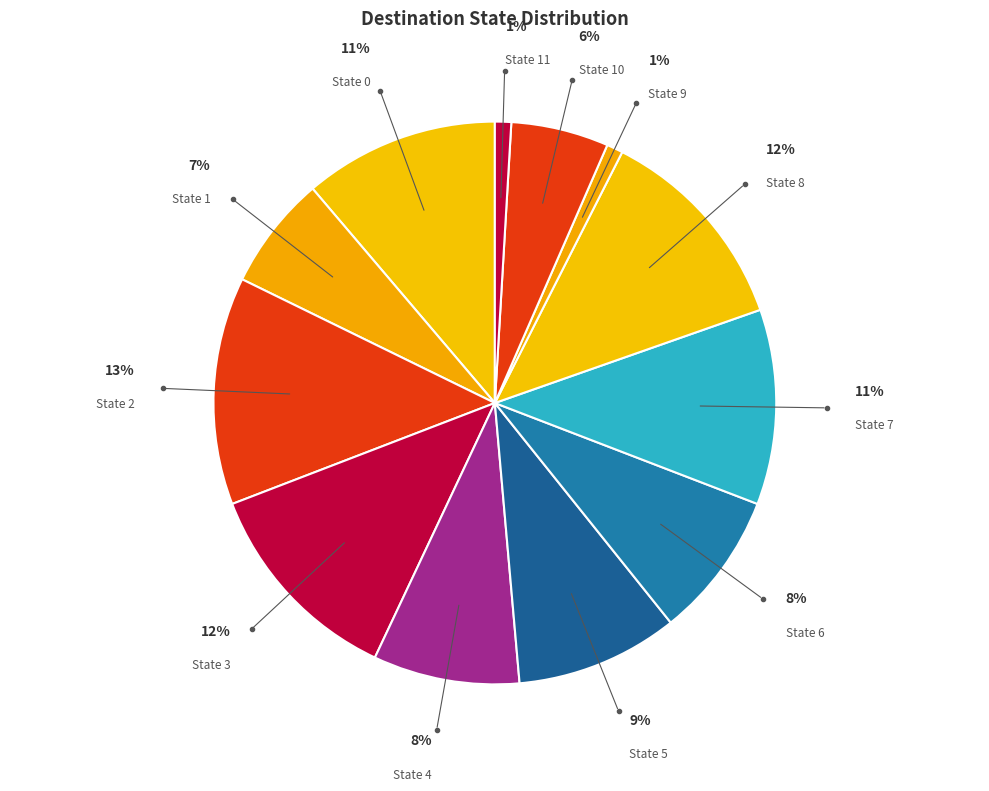

What is the largest slice in the pie chart?

State 2